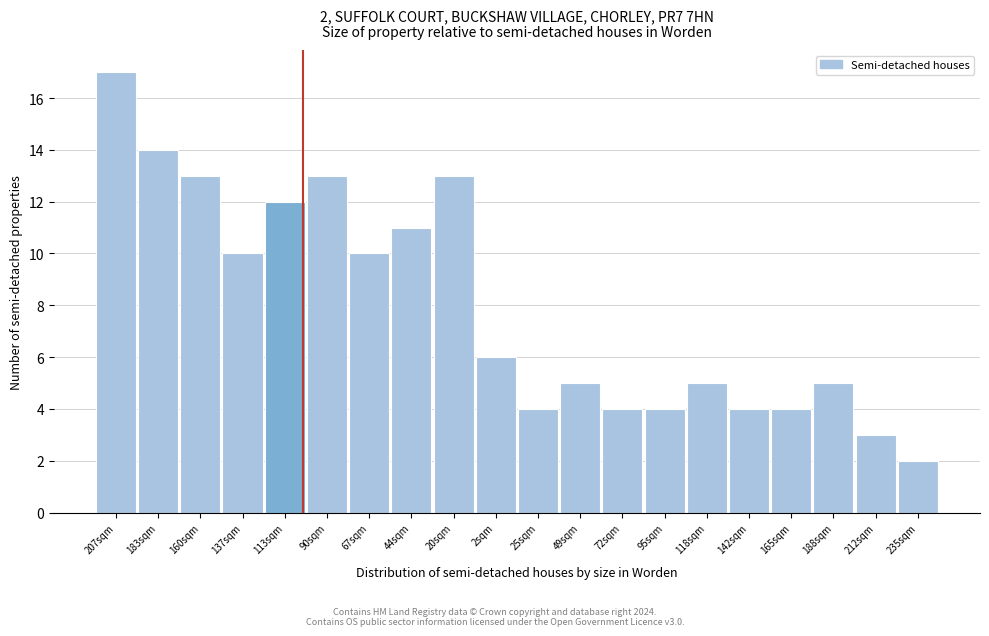

Reading left to right, list all the values displayed in this chart.

17	14	13	10	12	13	10	11	13	6	4	5	4	4	5	4	4	5	3	2